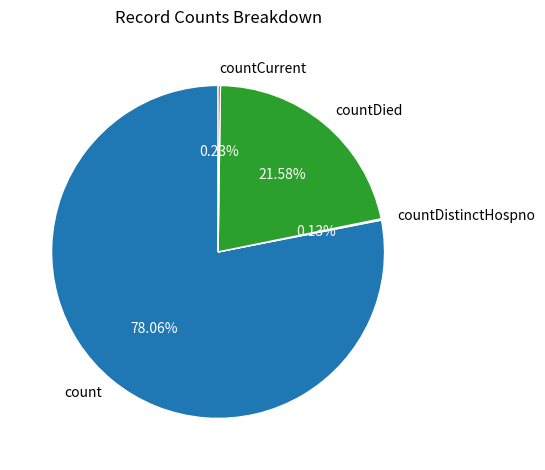

Which category has the biggest portion of the pie?

count